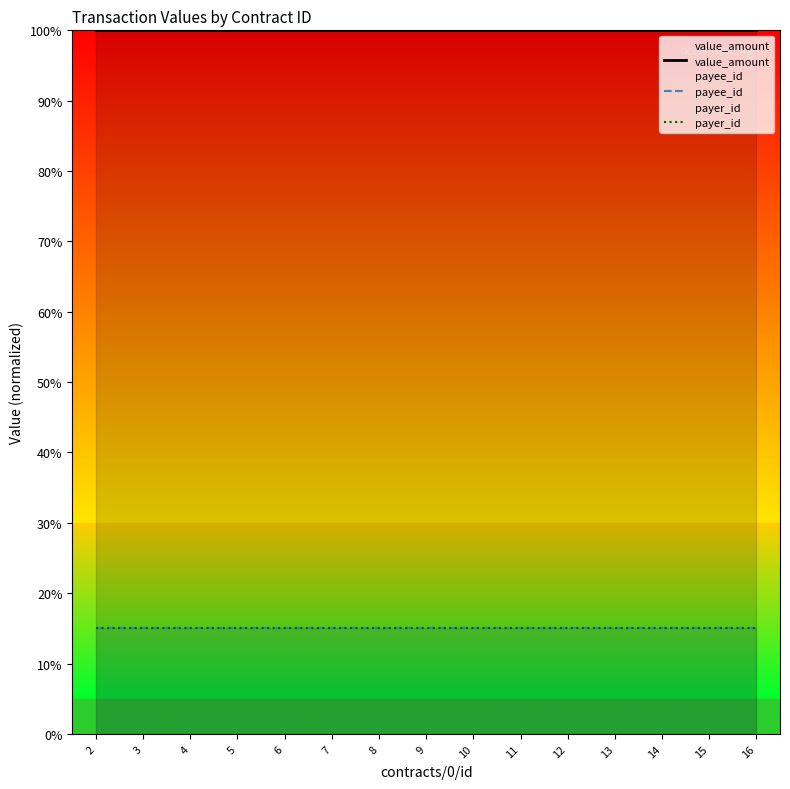

At how many categories does at least one series exceed 64?

15